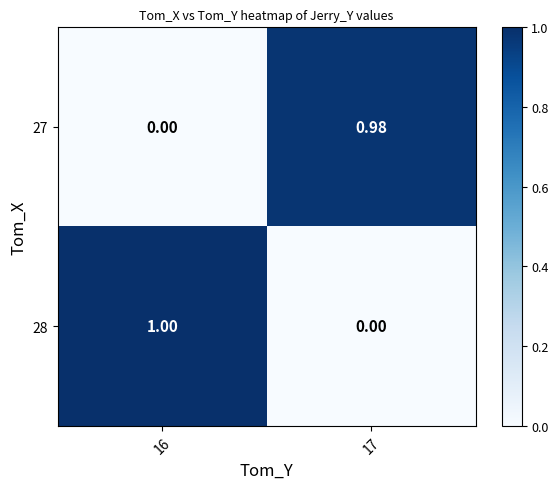

Is the value of 27 at 16 greater than the value of 28 at 16?

No